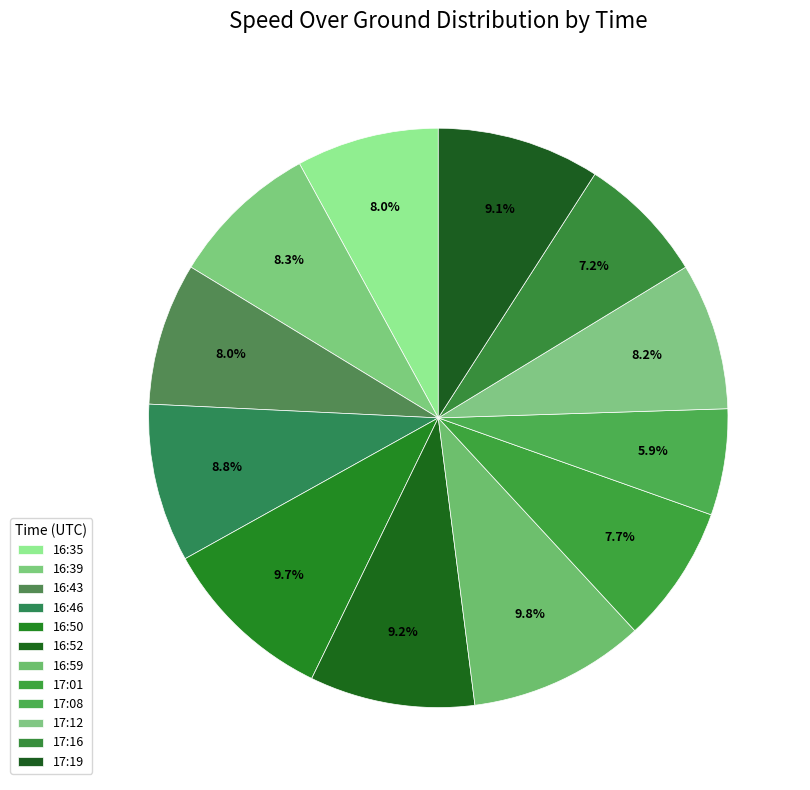

The 16:46 slice represents 3% of the pie. True or false?

False